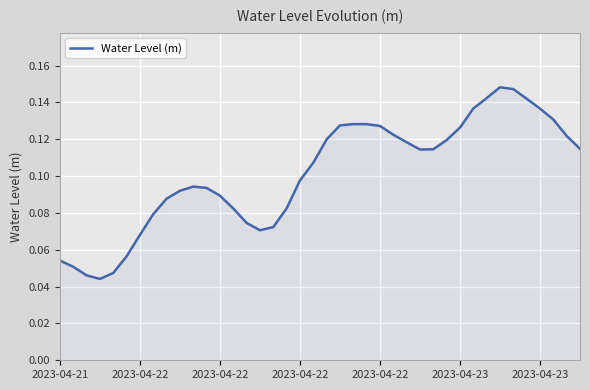

Is this an area chart (filled region under the line)?

Yes